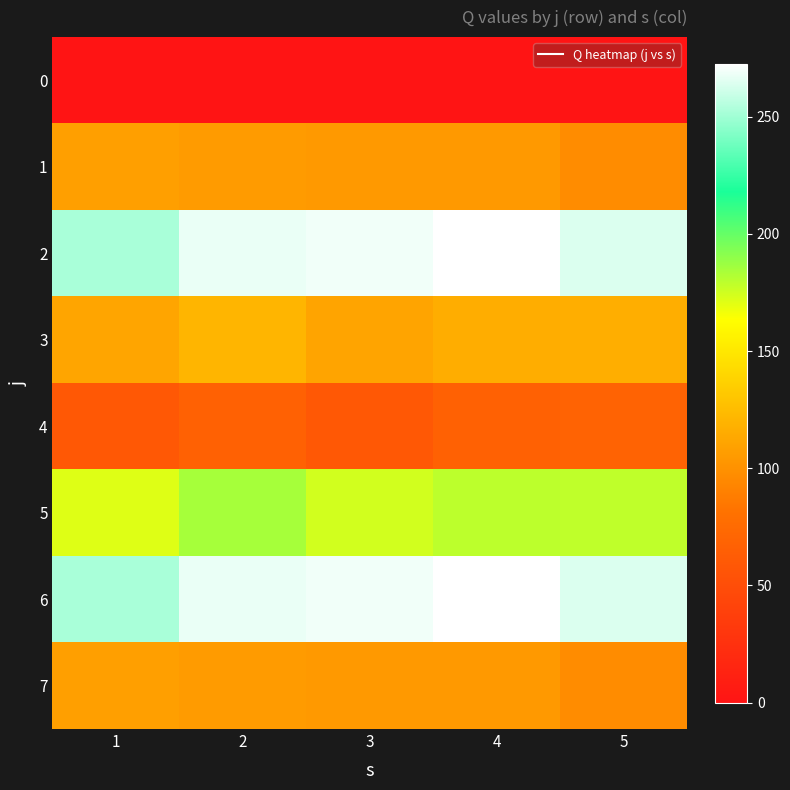

Reading right to left, extract all data points from this chart.

0: 5=0.0	4=0.0	3=0.0	2=0.0	1=0.0
1: 5=96.6	4=104.5	3=104.7	2=105.5	1=108.0
2: 5=264.2	4=272.7	3=269.0	2=267.5	1=252.0
3: 5=117.0	4=116.5	3=111.2	2=120.7	1=111.6
4: 5=68.5	4=66.9	3=59.0	2=67.5	1=59.5
5: 5=178.9	4=179.2	3=174.3	2=184.6	1=171.5
6: 5=264.2	4=272.7	3=269.0	2=267.5	1=252.0
7: 5=96.6	4=104.5	3=104.7	2=105.5	1=108.0